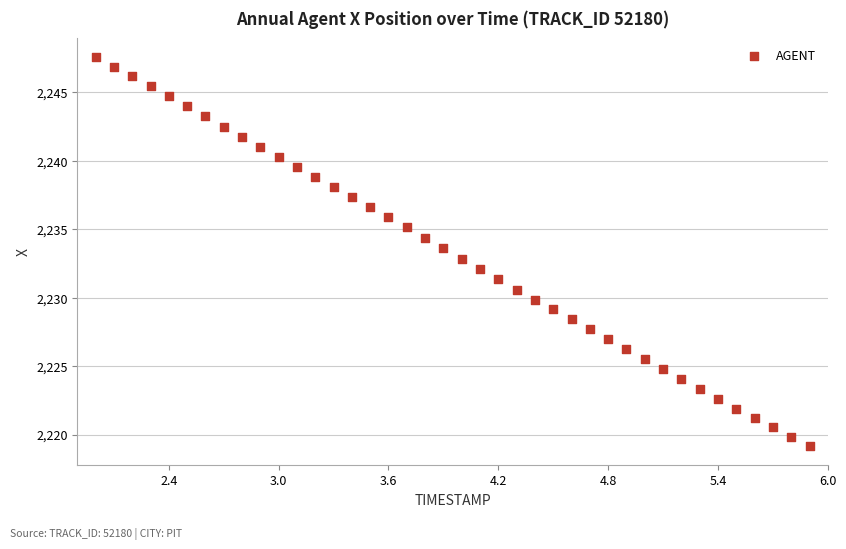

What is the range of X values (max minus min)?

3.9